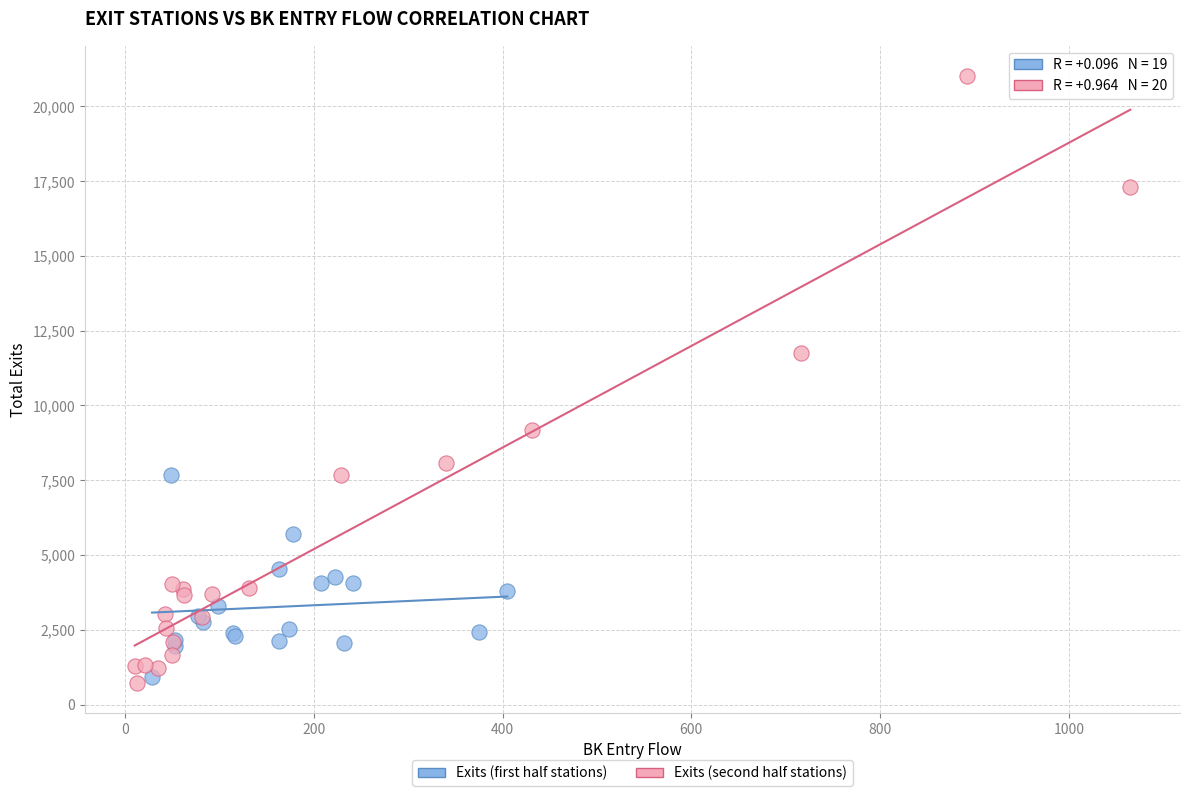

Which series reaches the maximum Y coordinate?

Exits (second half stations)